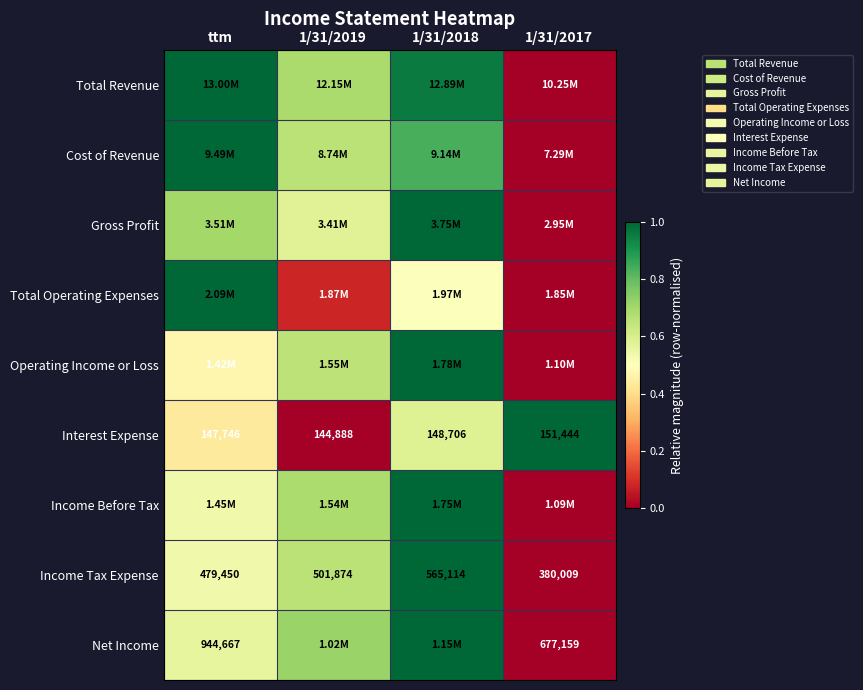

How many values in the Income Tax Expense series are below 501874?

2